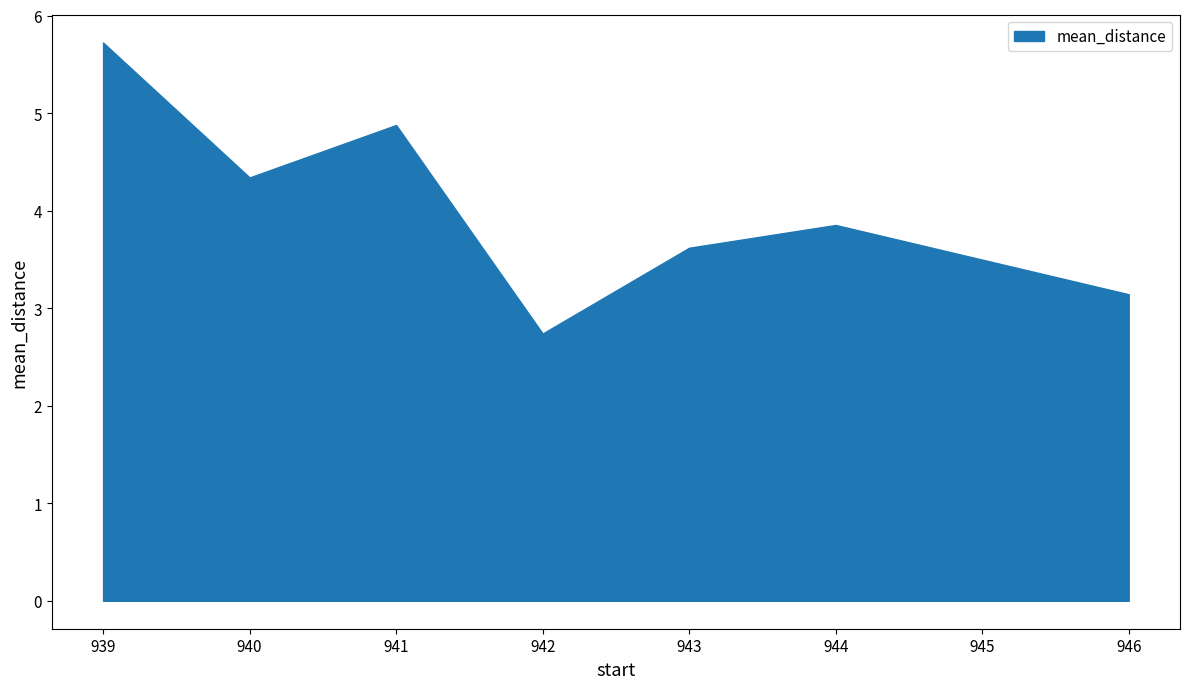

How many data points are less than 3?

1